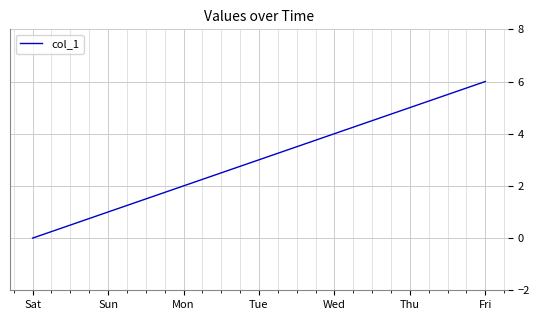

The value at Sat is 0. True or false?

True